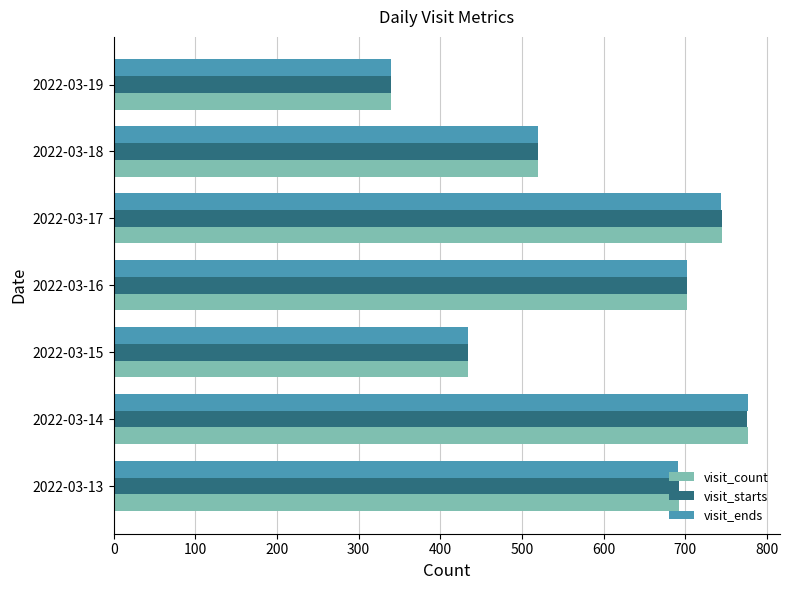

Is it true that visit_count equals 476 at 2022-03-19?

False